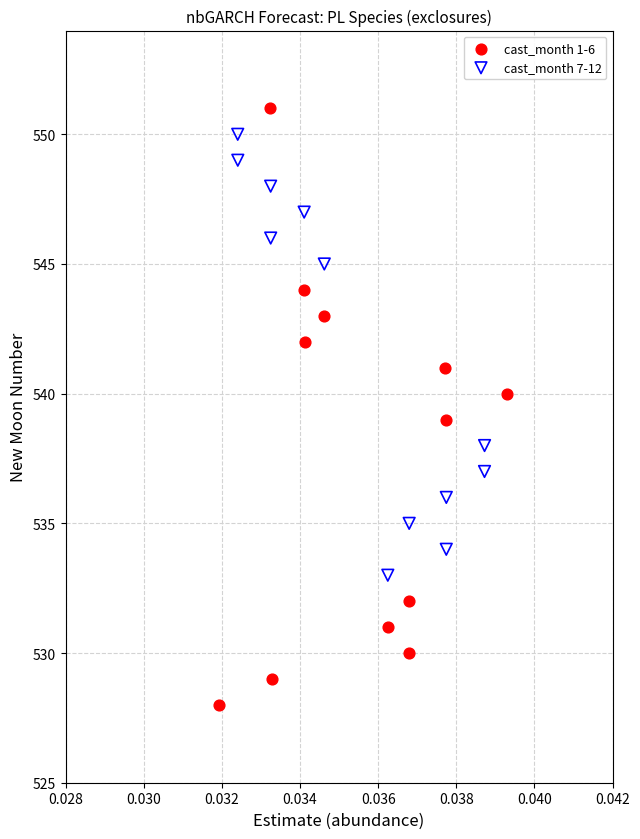

Which series has the largest Y range (max minus min)?

cast_month 1-6